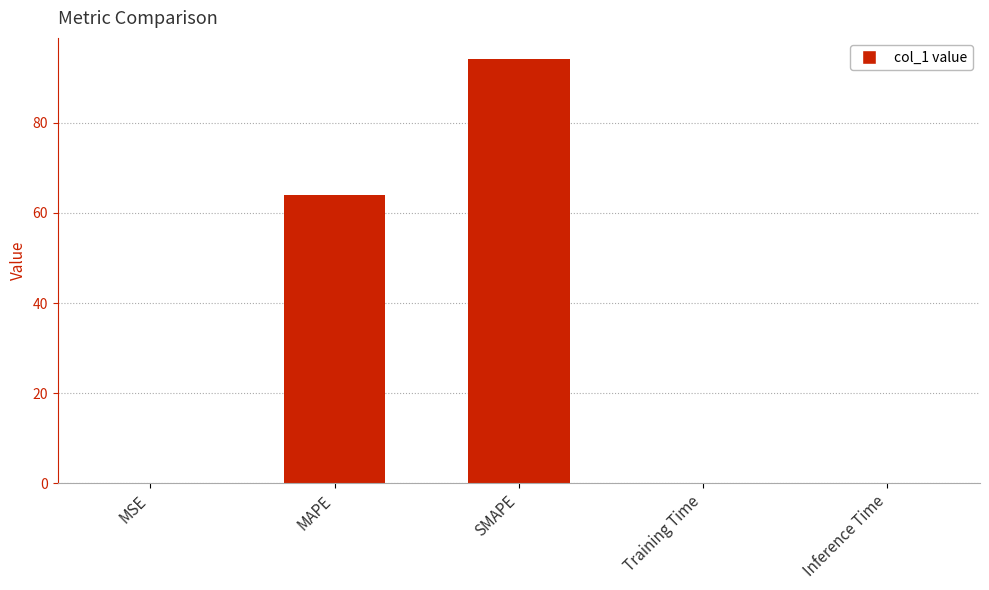

What is the approximate value at MAPE?

64.0